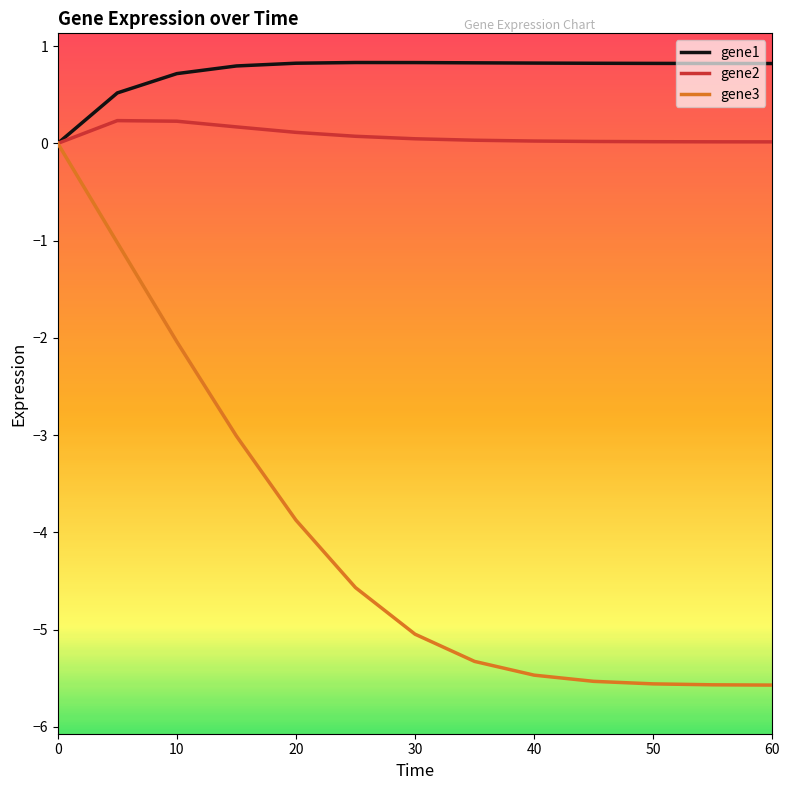

What is the highest value of the gene1 series?

0.8